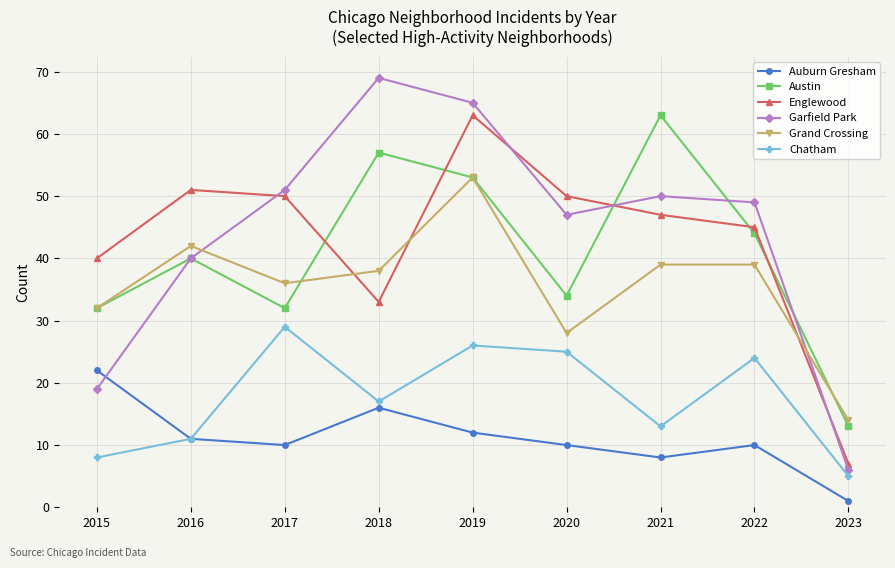

What value does the Grand Crossing series have at 2018, to the nearest 5?

40